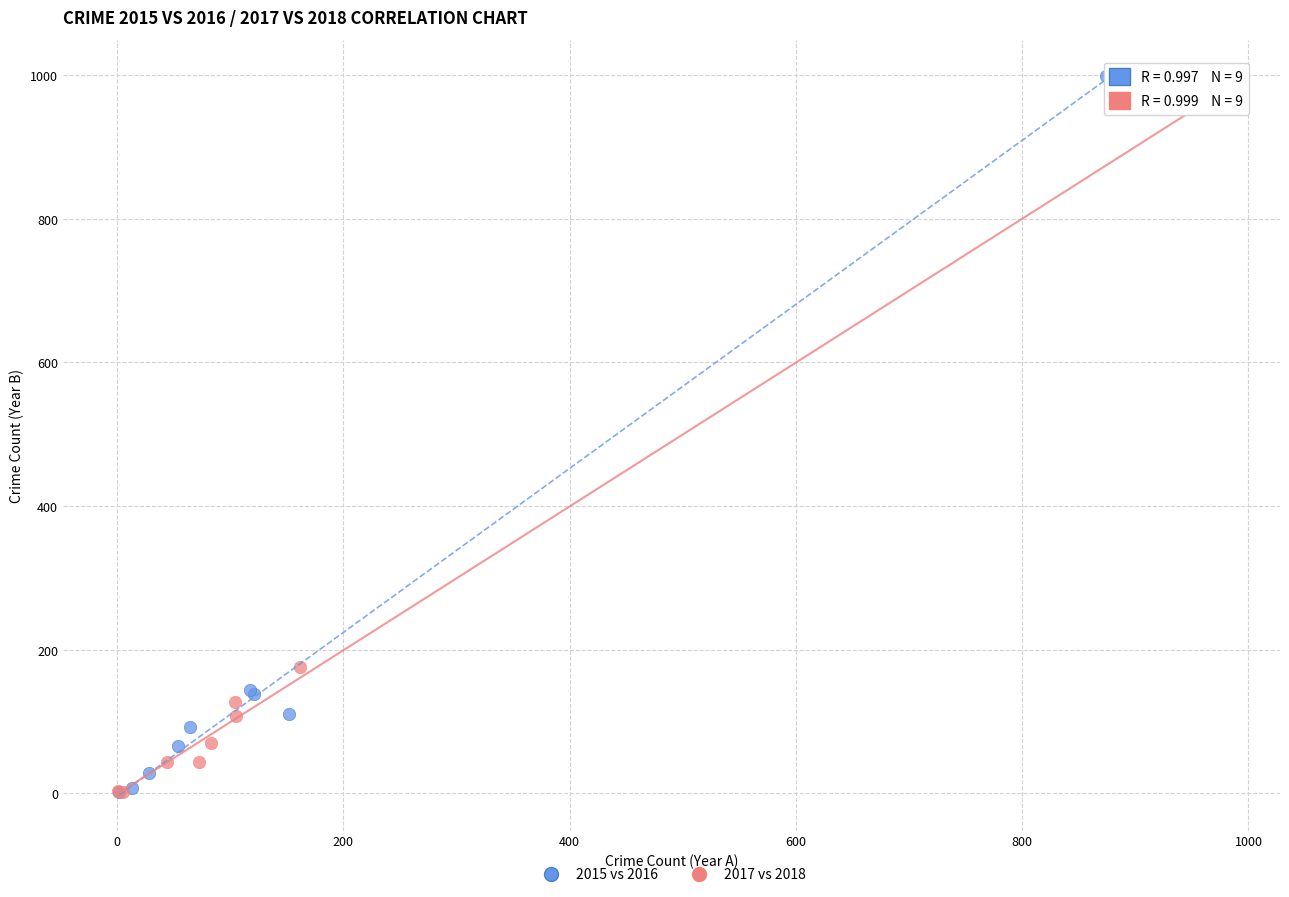

What are all the series names shown in the legend?

2015 vs 2016, 2017 vs 2018